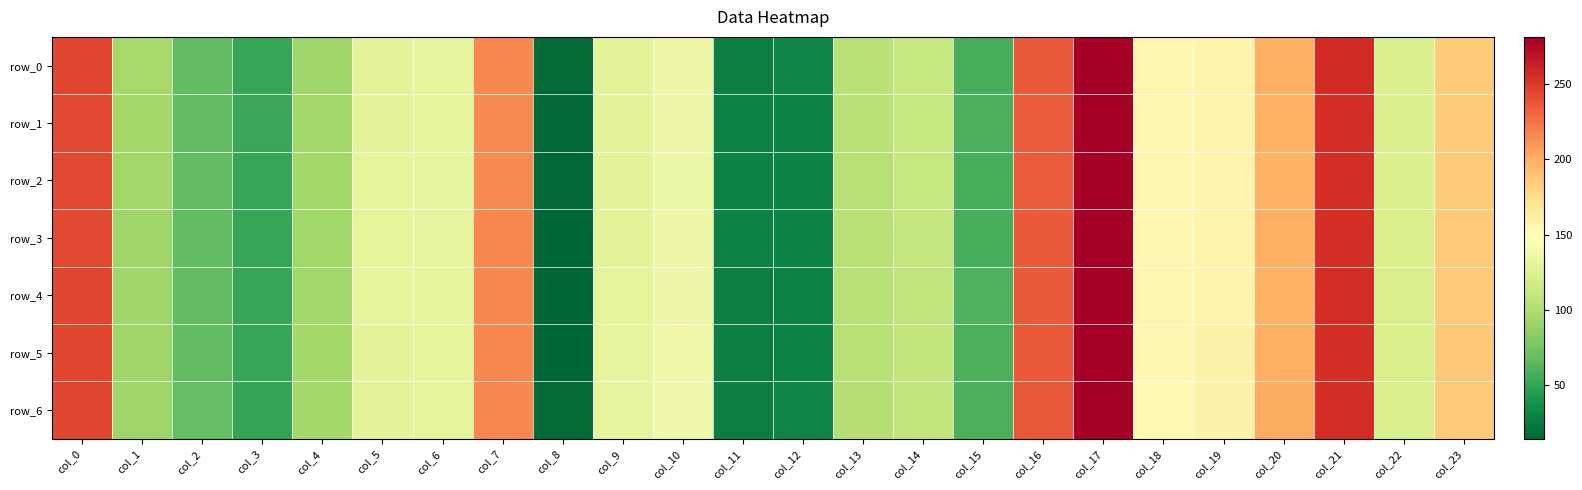

Is the value of row_5 at col_0 greater than the value of row_1 at col_20?

Yes